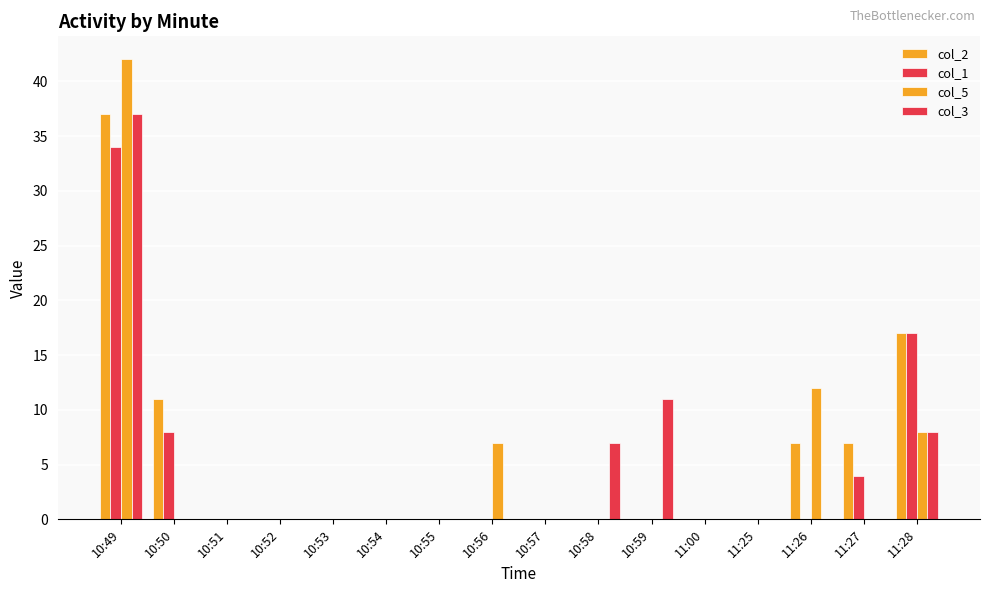

Reading left to right, list all the values displayed in this chart.

col_2: 10:49=37	10:50=11	10:51=0	10:52=0	10:53=0	10:54=0	10:55=0	10:56=0	10:57=0	10:58=0	10:59=0	11:00=0	11:25=0	11:26=7	11:27=7	11:28=17
col_1: 10:49=34	10:50=8	10:51=0	10:52=0	10:53=0	10:54=0	10:55=0	10:56=0	10:57=0	10:58=0	10:59=0	11:00=0	11:25=0	11:26=0	11:27=4	11:28=17
col_5: 10:49=42	10:50=0	10:51=0	10:52=0	10:53=0	10:54=0	10:55=0	10:56=7	10:57=0	10:58=0	10:59=0	11:00=0	11:25=0	11:26=12	11:27=0	11:28=8
col_3: 10:49=37	10:50=0	10:51=0	10:52=0	10:53=0	10:54=0	10:55=0	10:56=0	10:57=0	10:58=7	10:59=11	11:00=0	11:25=0	11:26=0	11:27=0	11:28=8